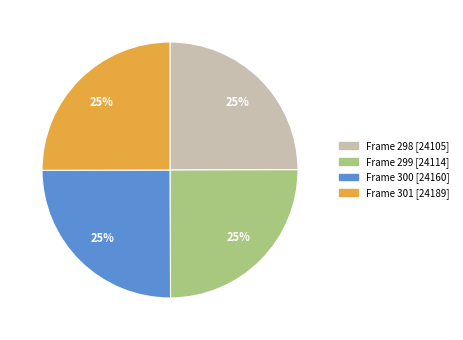

Is there a majority slice in this chart?

No